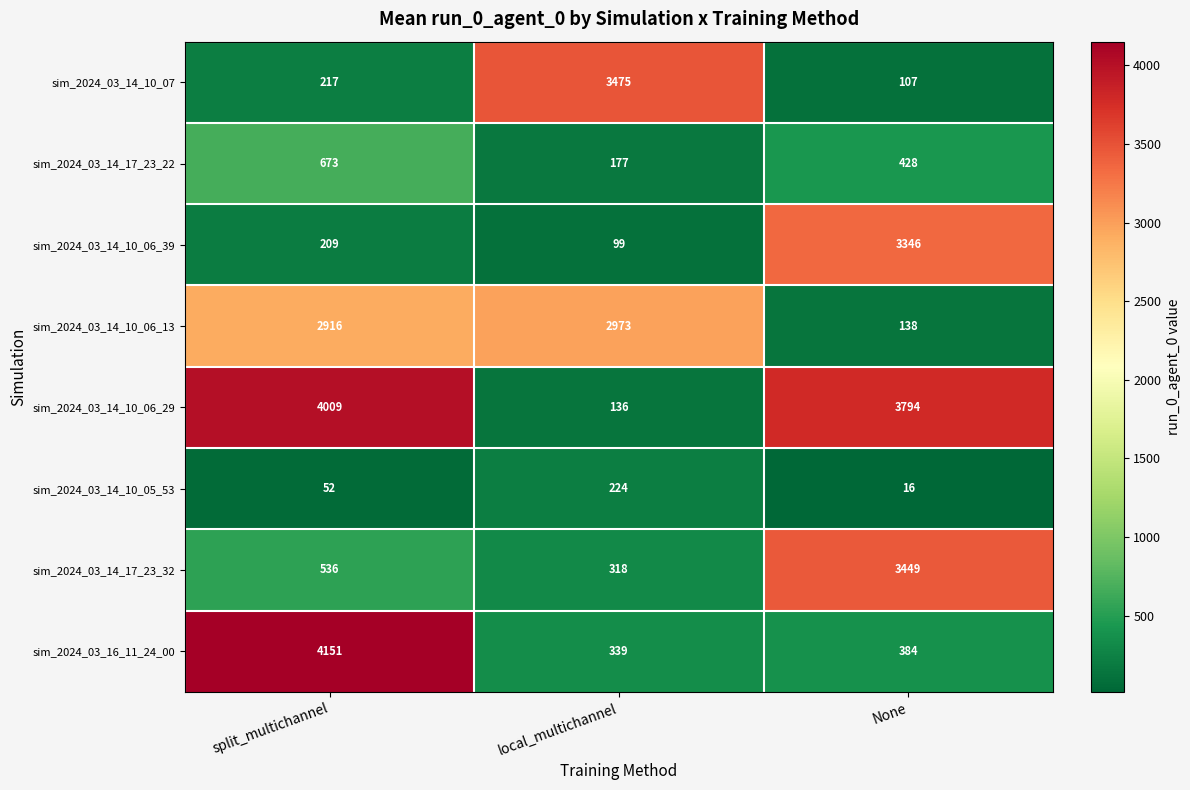

What is the difference between the highest and lowest values at split_multichannel?

4099